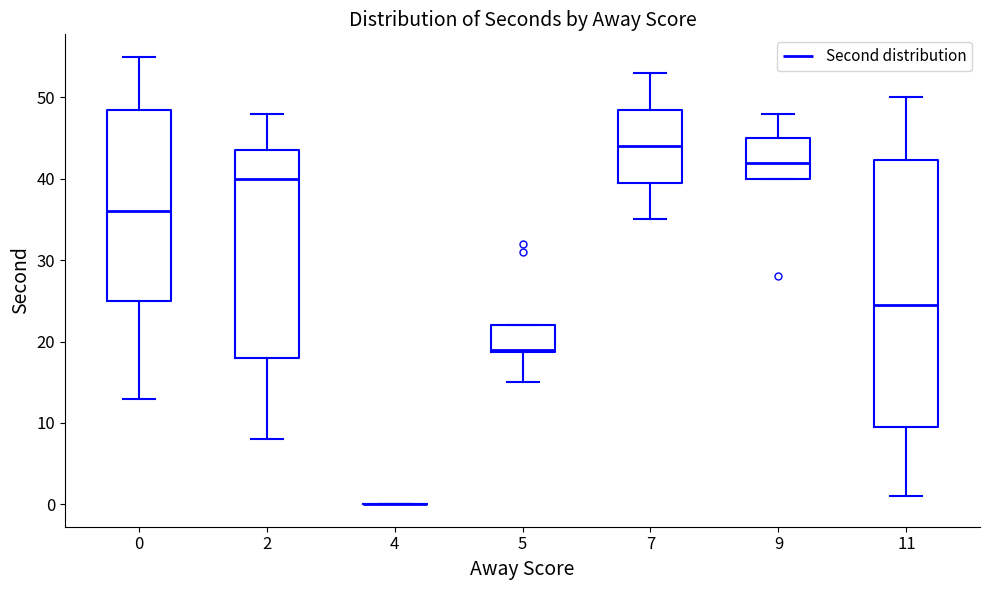

Reading left to right, read every box against the y-axis: the position of its median line, the range the box covers, and the ends of its whiskers. The values are not printed on the chart, so give them approximately, as read against the axis.

0: median 36, box 25 to 49, whiskers 13 to 55
2: median 40, box 18 to 44, whiskers 8 to 48
4: box collapsed to a line at 0, whiskers 0 to 0
5: median 19, box 19 to 22, whiskers 15 to 22
7: median 44, box 40 to 49, whiskers 35 to 53
9: median 42, box 40 to 45, whiskers 40 to 48
11: median 25, box 10 to 42, whiskers 1 to 50